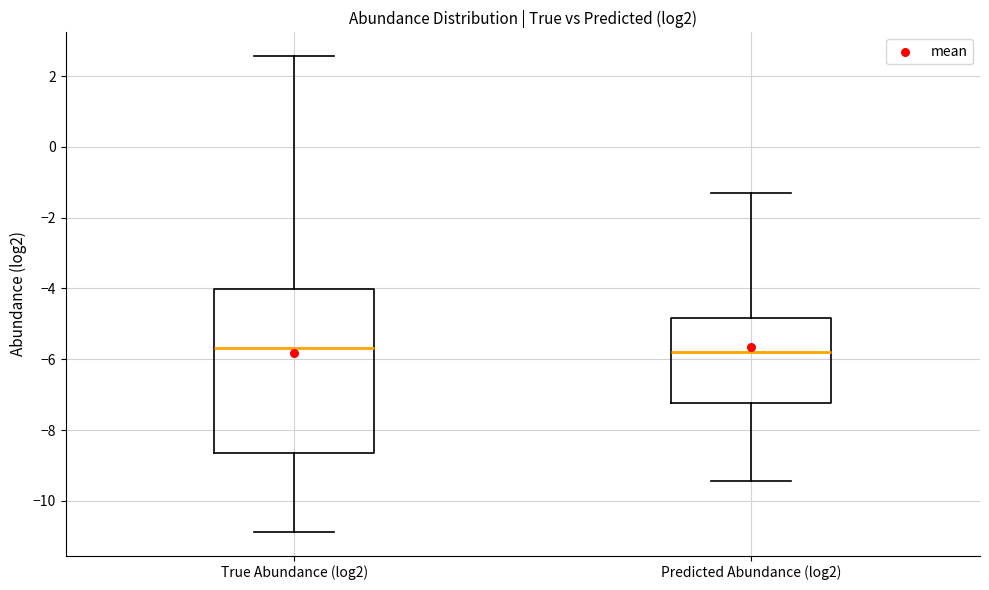

Reading left to right, read every box against the y-axis: the position of its median line, the range the box covers, and the ends of its whiskers. The values are not printed on the chart, so give them approximately, as read against the axis.

True Abundance (log2): median -5.6, box -8.6 to -4.0, whiskers -10.8 to 2.6
Predicted Abundance (log2): median -5.8, box -7.2 to -4.8, whiskers -9.4 to -1.4